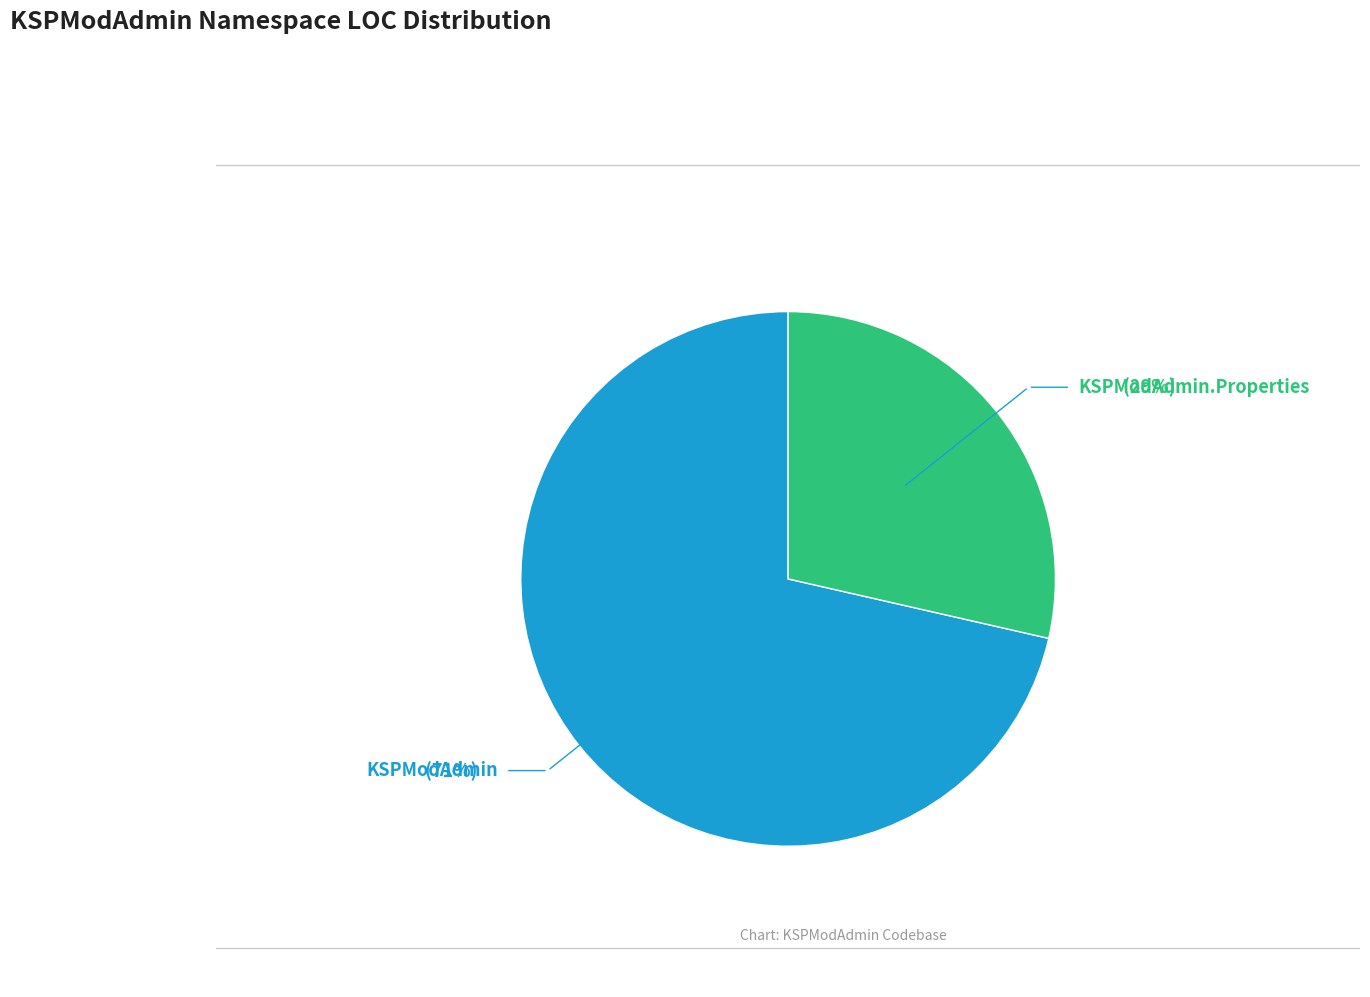

Does any single category account for the majority?

Yes